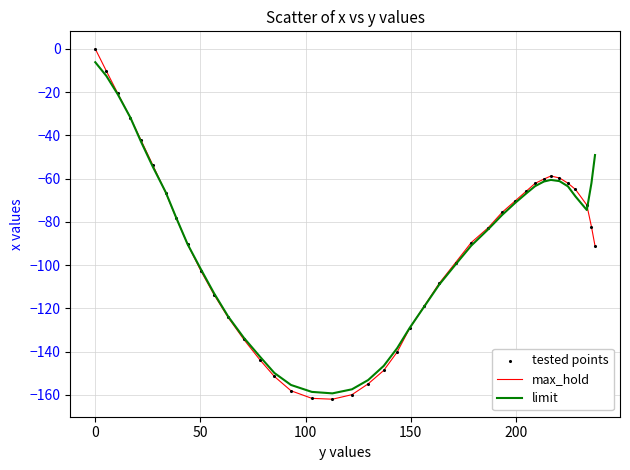

Which series has the largest range (max minus min)?

max_hold